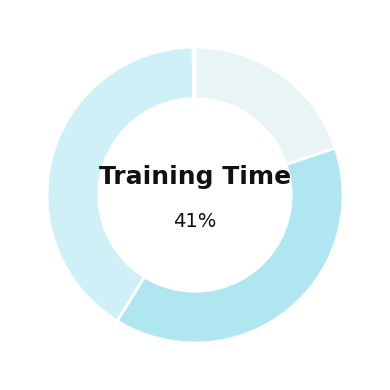

To the nearest percent, what percentage of the pie is SMAPE?

39%